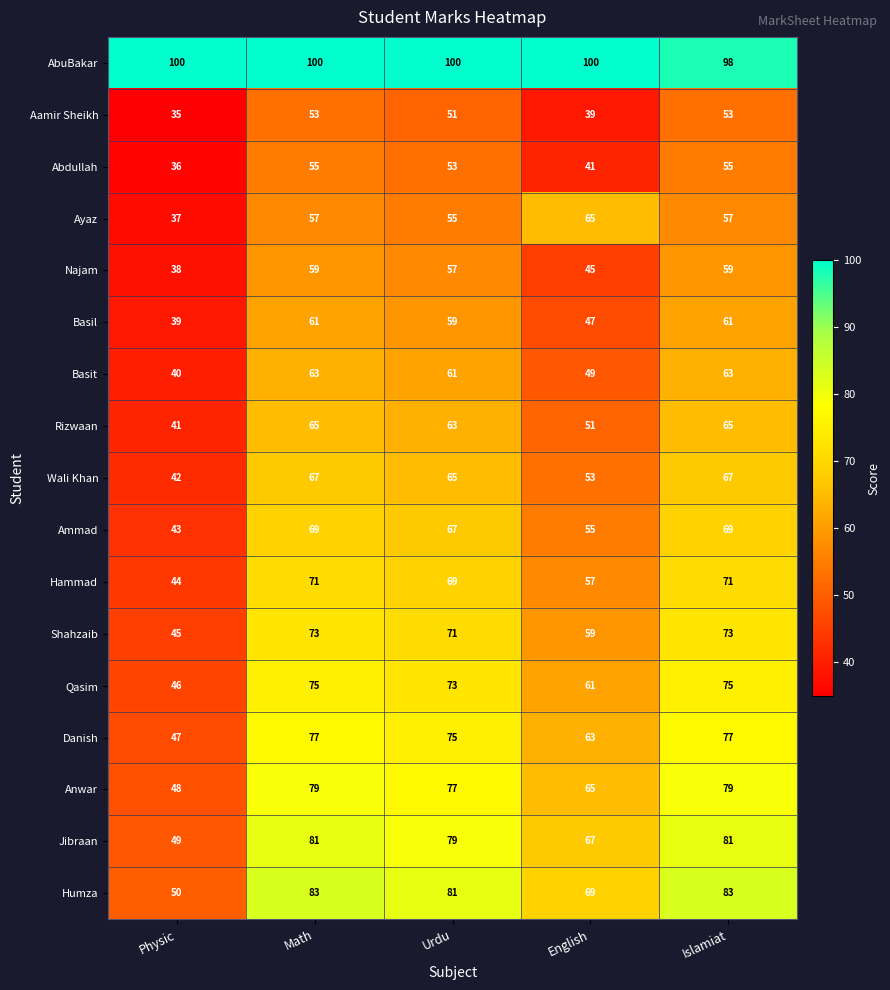

What is the sum of all Humza values?

366